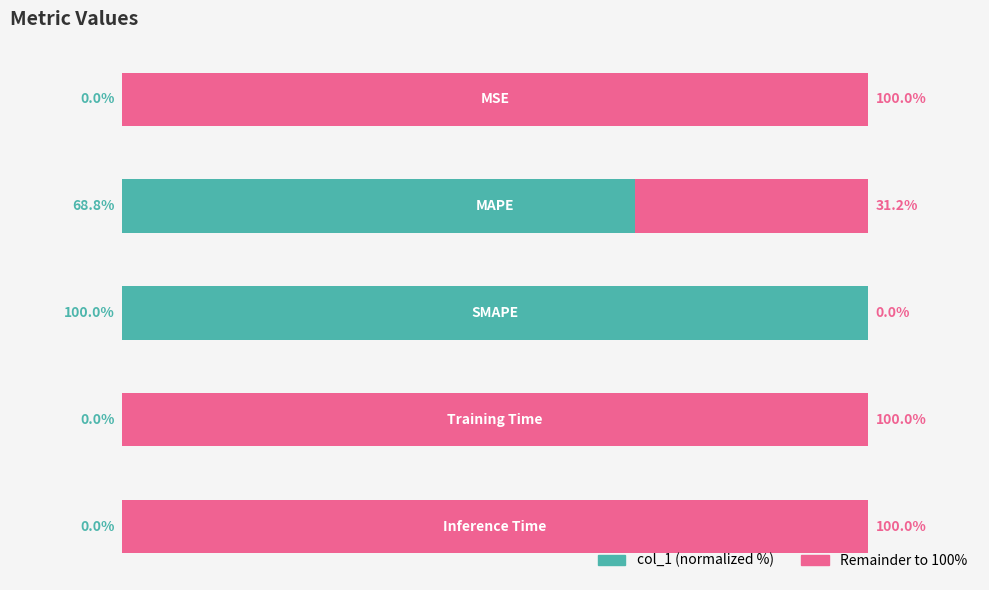

Rank the series by their average value, from highest to lowest.

Remainder to 100%, col_1 (normalized %)